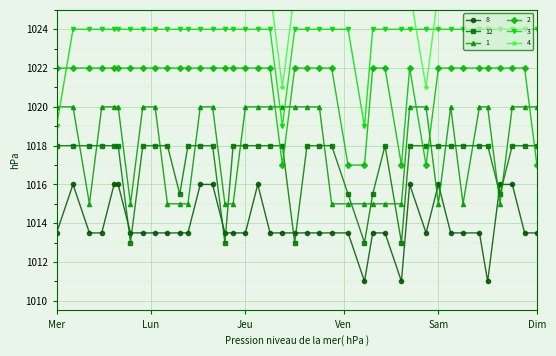

At which category is the sum across all series the highest?

5